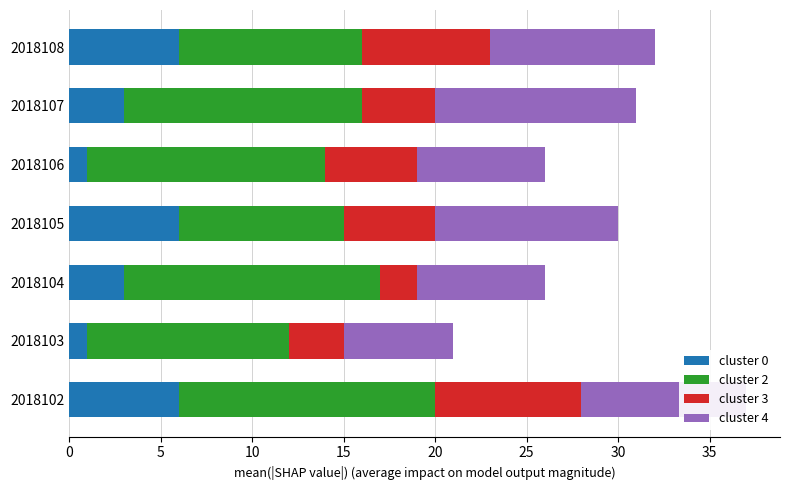

What is the average value of the cluster 0 series?

4